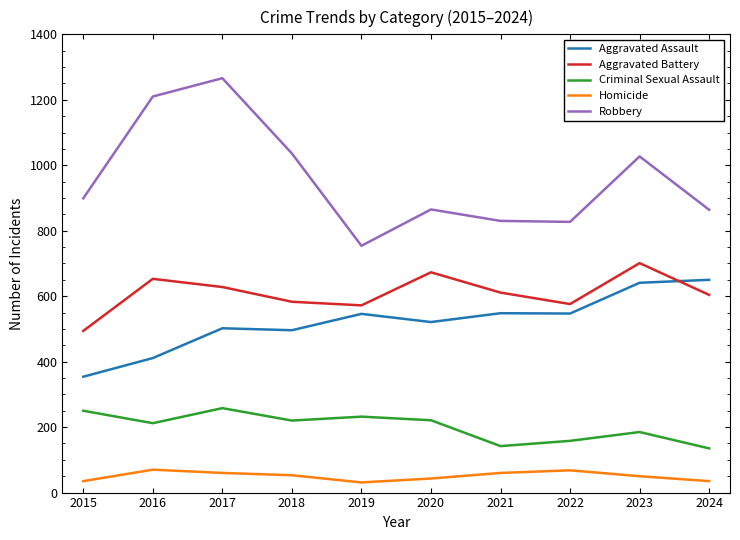

Is the value of Criminal Sexual Assault at 2016 greater than the value of Aggravated Assault at 2022?

No